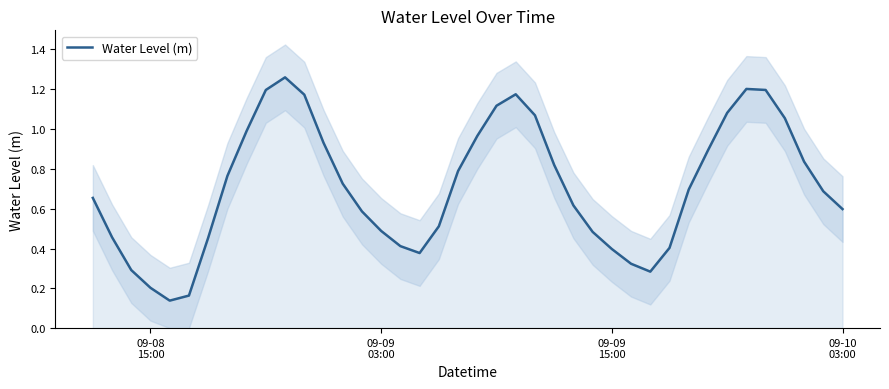

How many distinct data groups are displayed?

1